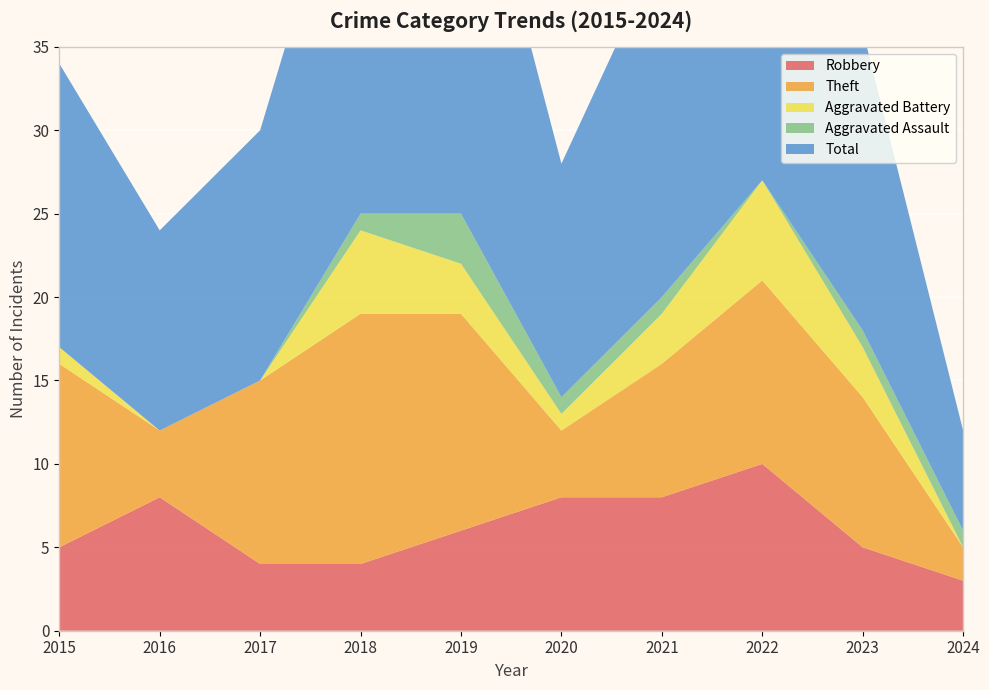

Reading left to right, what are all the values shown in this chart?

Robbery: 2015=5	2016=8	2017=4	2018=4	2019=6	2020=8	2021=8	2022=10	2023=5	2024=3
Theft: 2015=11	2016=4	2017=11	2018=15	2019=13	2020=4	2021=8	2022=11	2023=9	2024=2
Aggravated Battery: 2015=1	2016=0	2017=0	2018=5	2019=3	2020=1	2021=3	2022=6	2023=3	2024=0
Aggravated Assault: 2015=0	2016=0	2017=0	2018=1	2019=3	2020=1	2021=1	2022=0	2023=1	2024=1
Total: 2015=17	2016=12	2017=15	2018=25	2019=26	2020=14	2021=21	2022=28	2023=18	2024=6